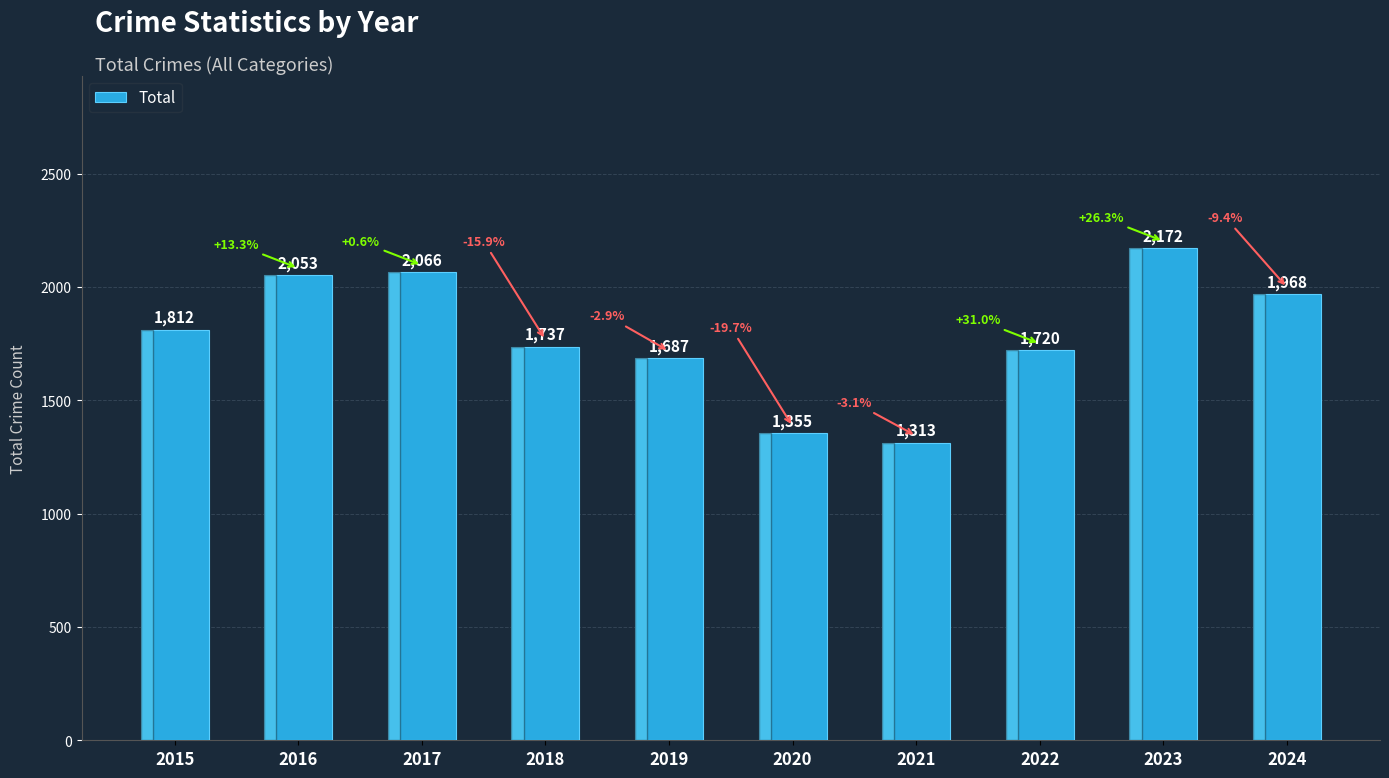

What is the value of the 3rd bar from the left?

2066